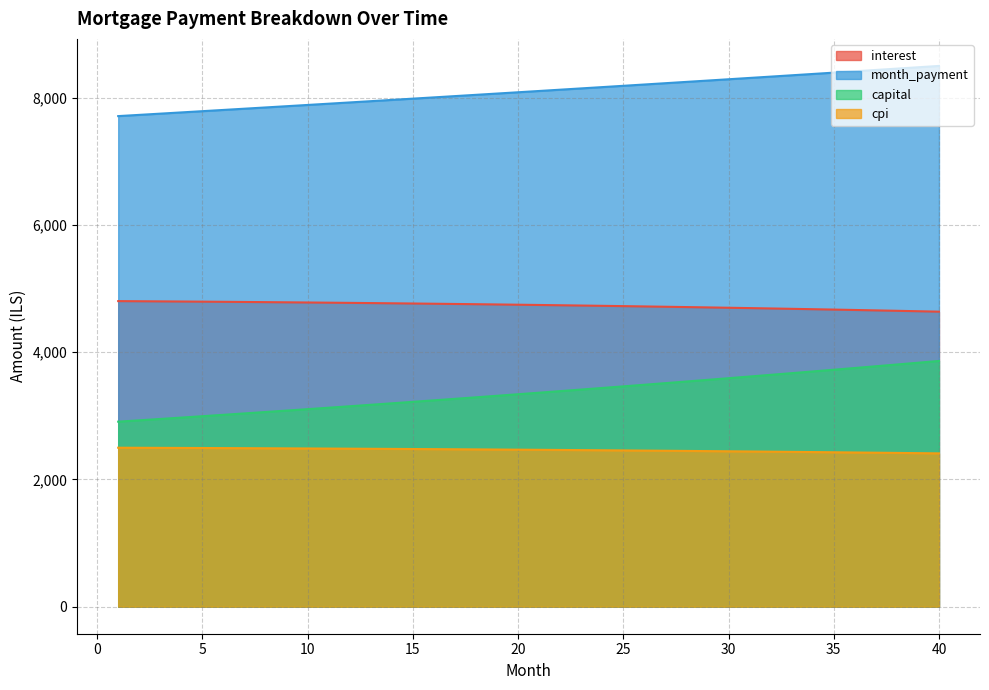

What value does the cpi series have at 9?

2488.8